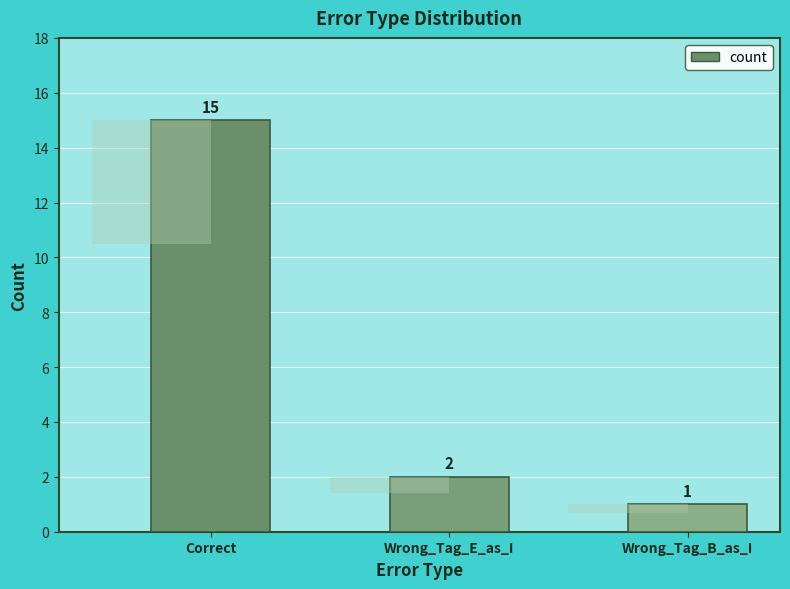

Reading right to left, extract all data points from this chart.

1	2	15